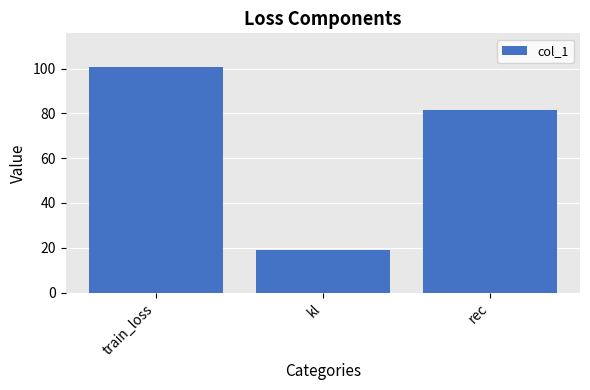

What is the label of the 1st bar from the right?

rec